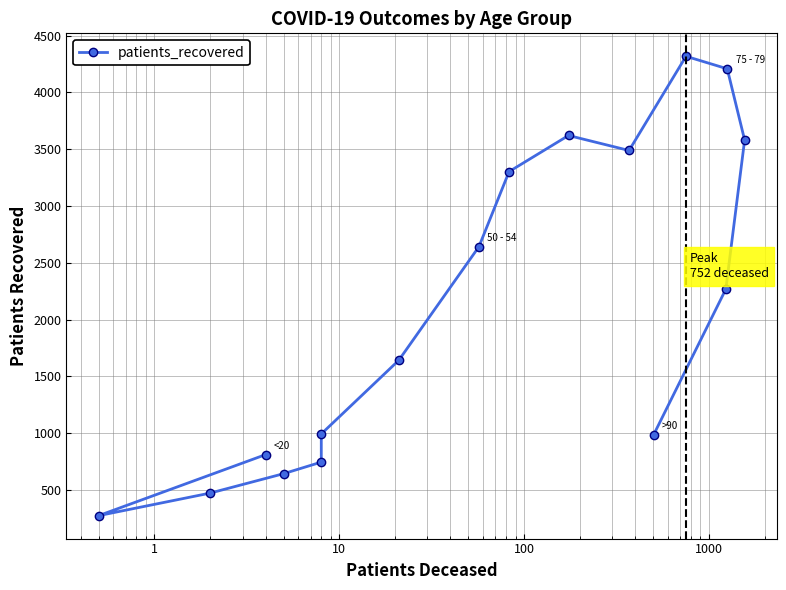

Is it true that the value at 10 is 1671?

False